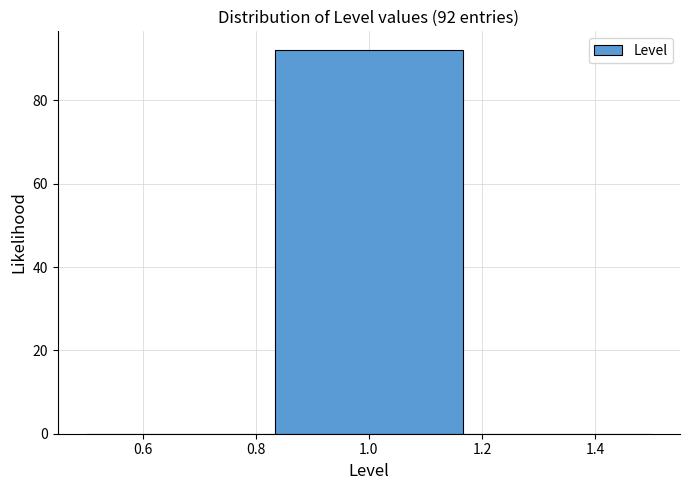

Over which range of the x-axis is the bar tallest?

0.84 to 1.16